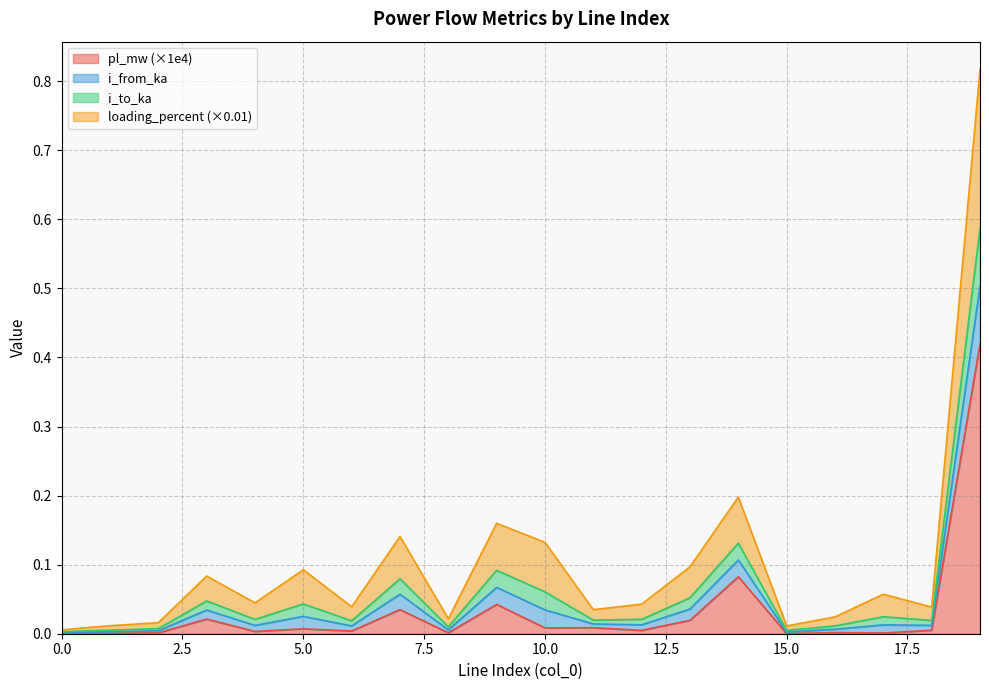

True or false: i_from_ka has more than 1 interior local peaks.

True